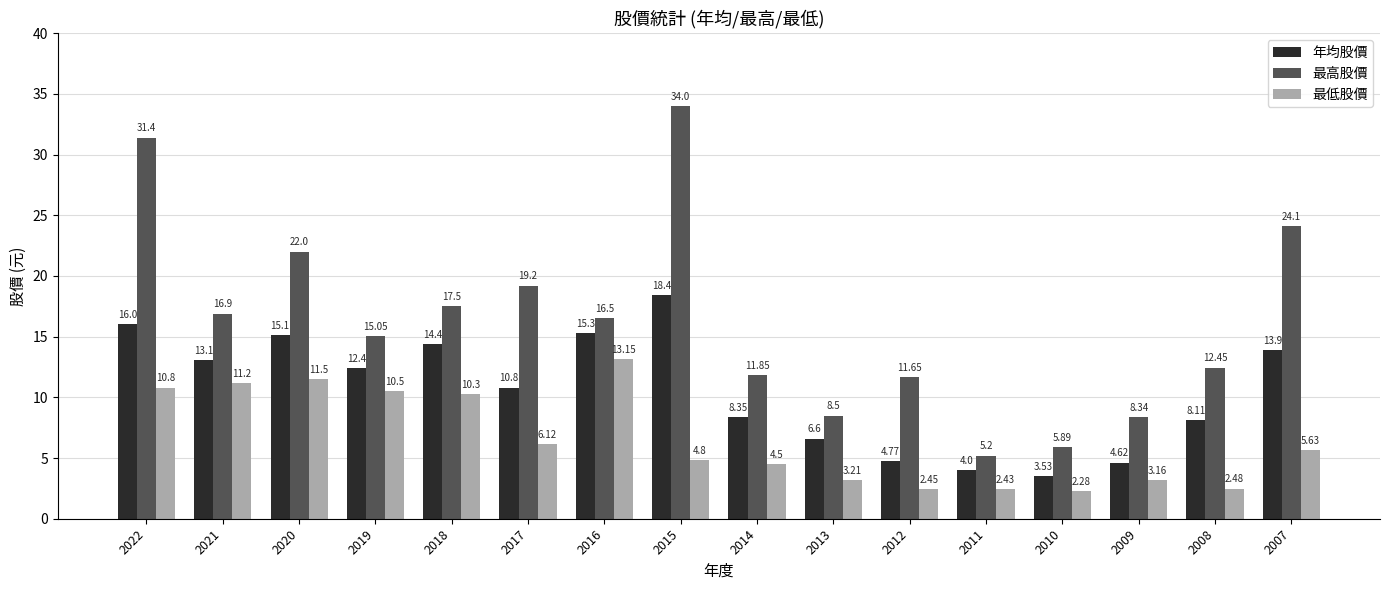

Where is 最高股價 nearest to the value 19?

2017